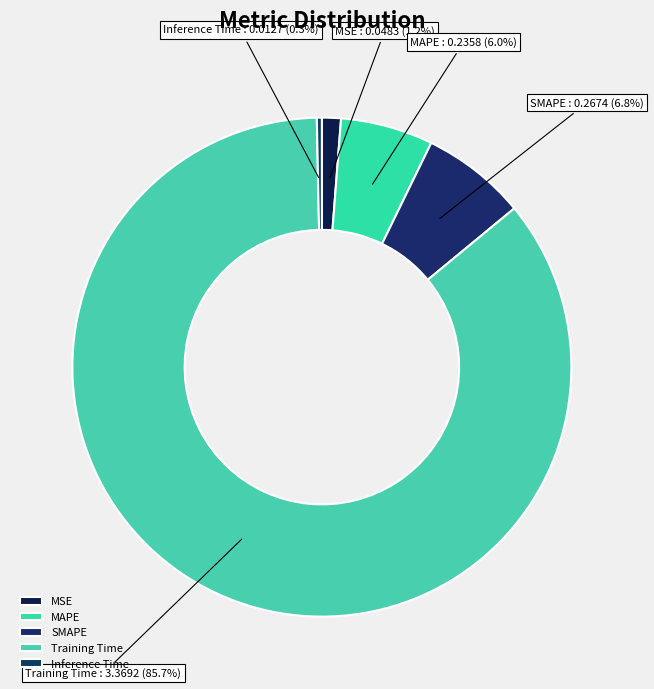

Is it true that Inference Time is 0% of the pie?

True